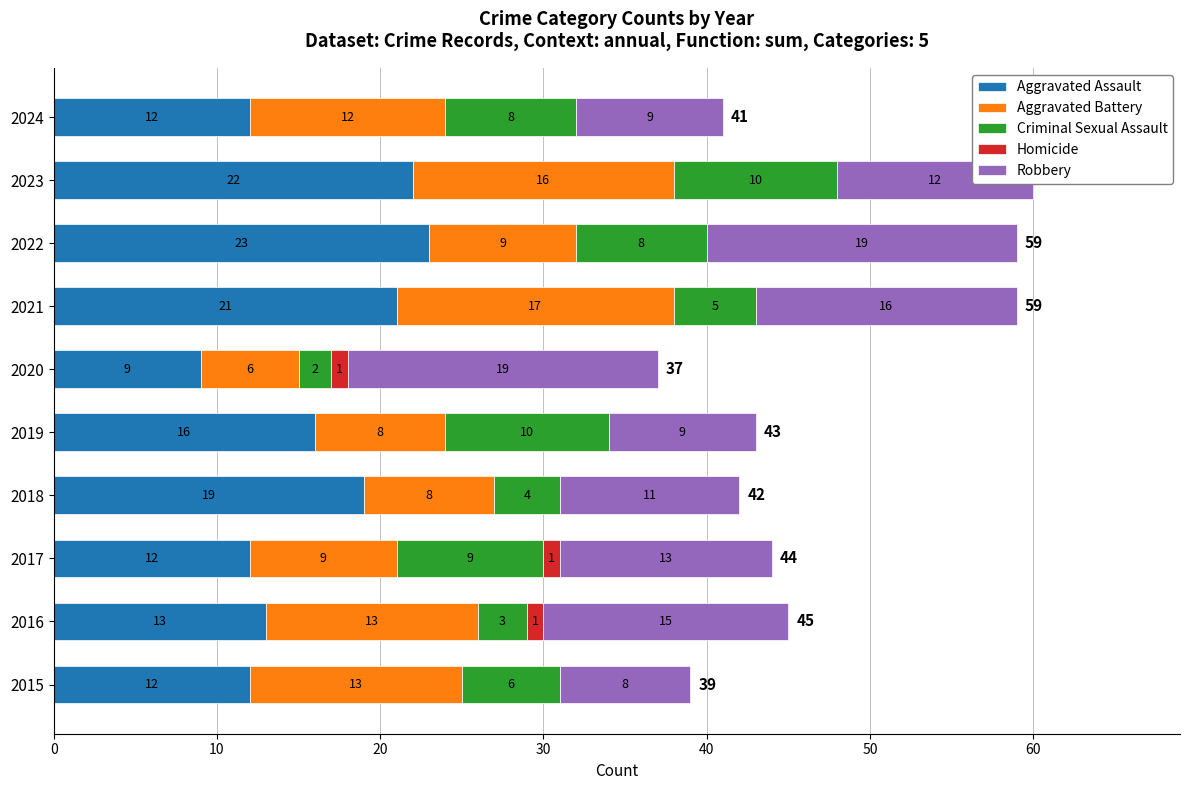

Which category has the highest value in the Aggravated Assault series?

2022